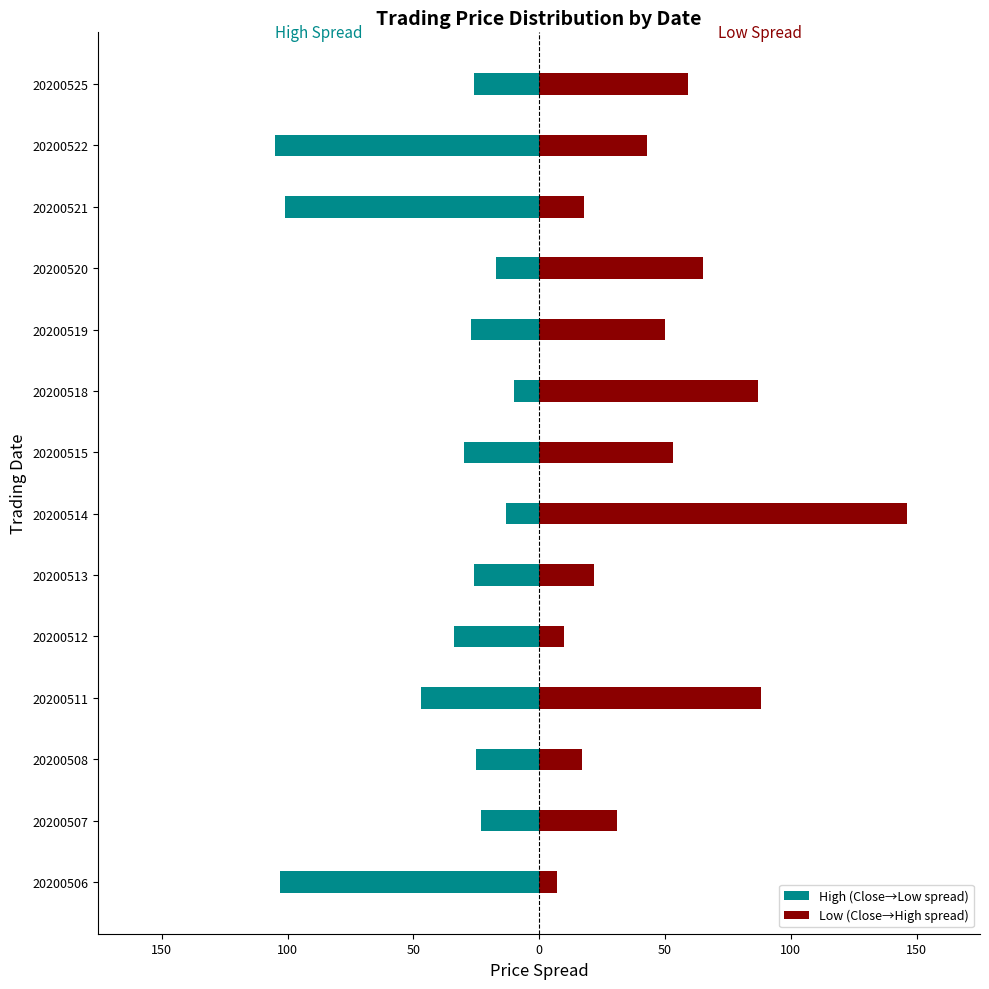

What is the average value of the High (Close→Low spread) series?

-42